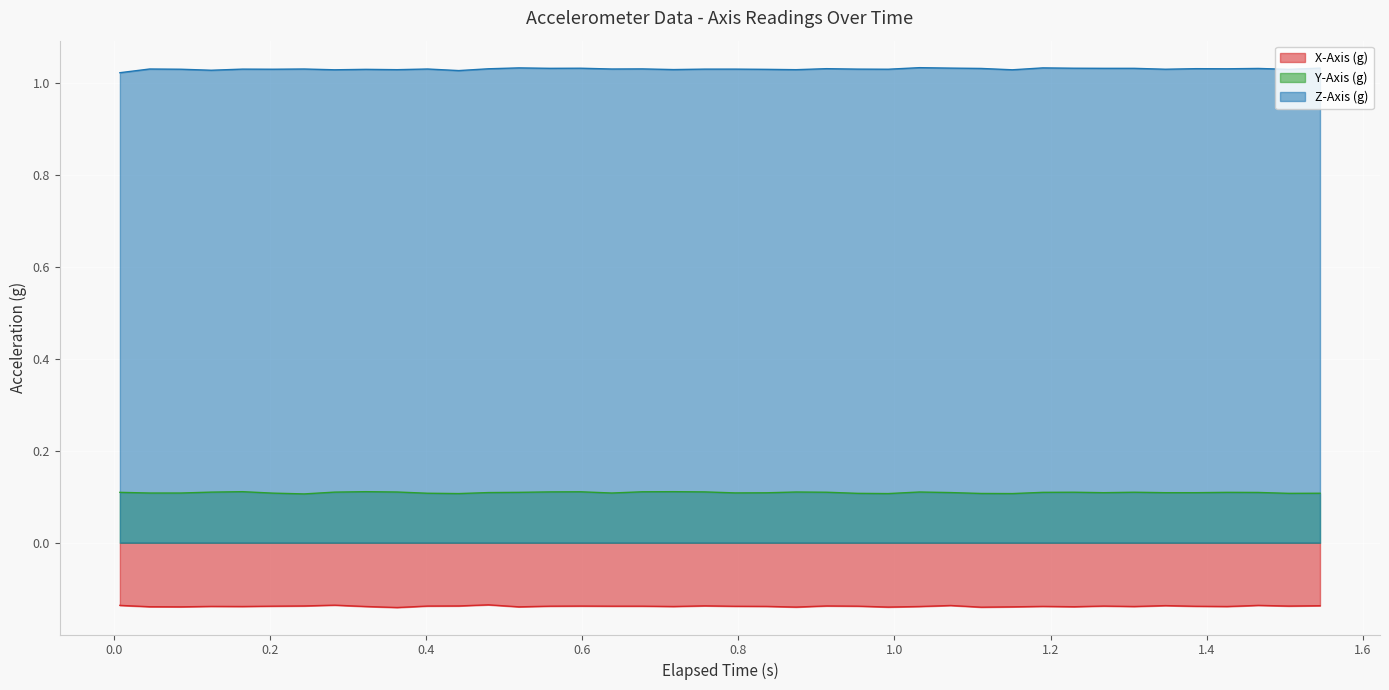

What is the sum of the X-Axis (g) values at 1.466 and 0.992?

-0.3